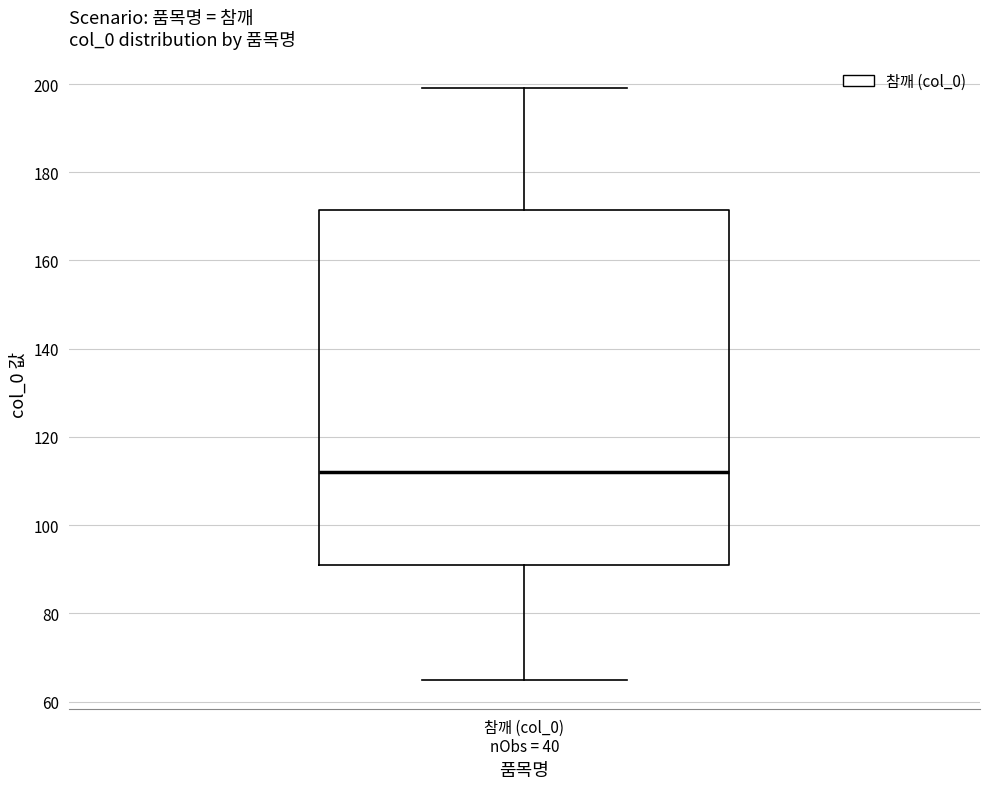

Transcribe this box plot: give where the median line is, the range the box spans, and where the two whiskers end, as read against the y-axis. The values are not printed on the chart, so give them approximately, as read against the axis.

median 112, box 92 to 172, whiskers 66 to 200